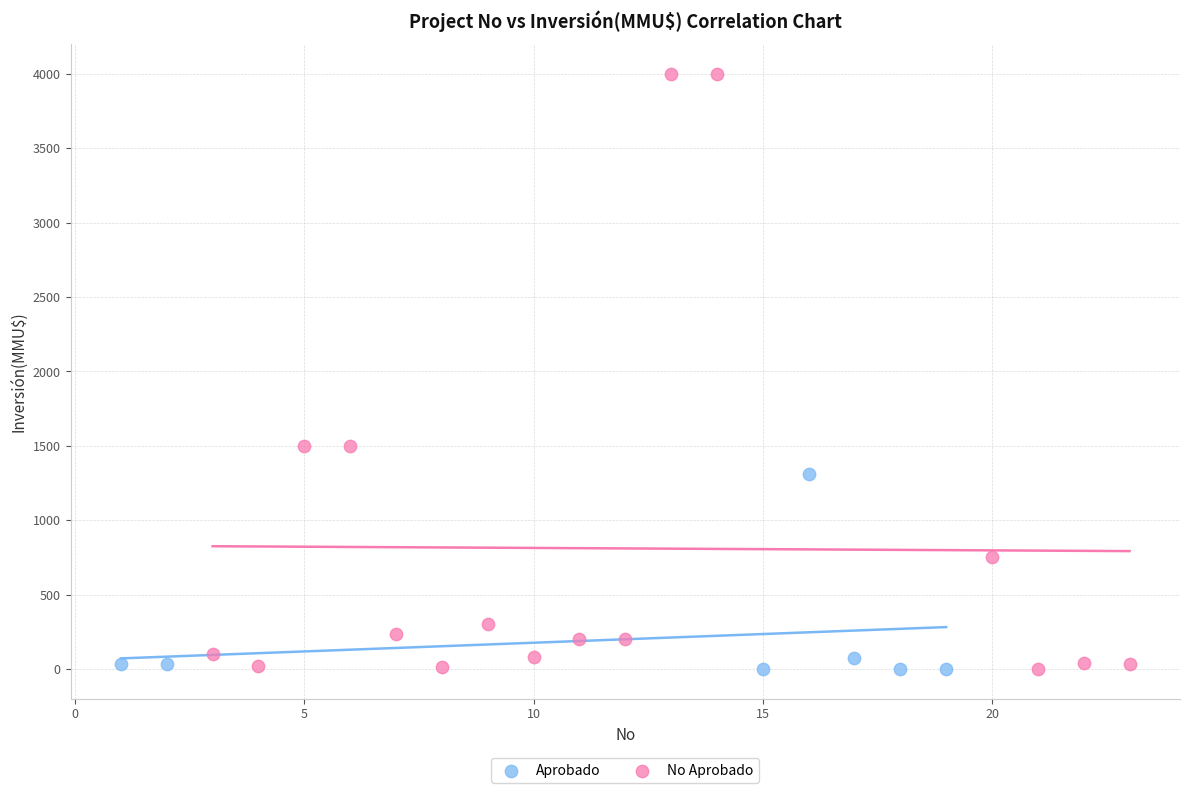

Which series has the largest Y range (max minus min)?

No Aprobado